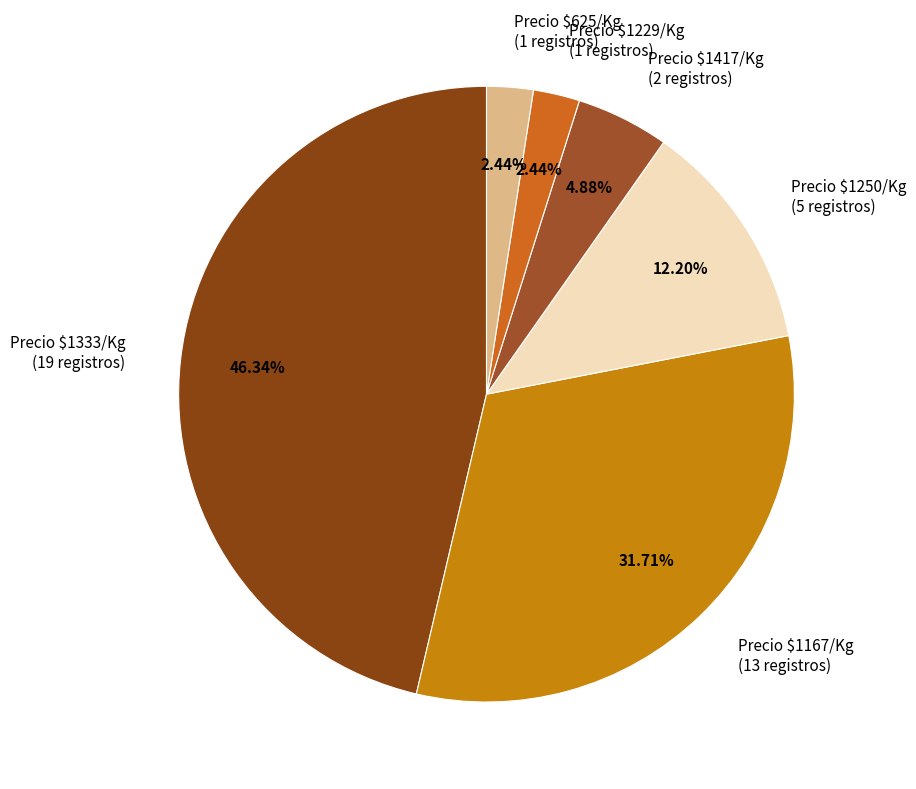

Count the number of slices in the pie.

6